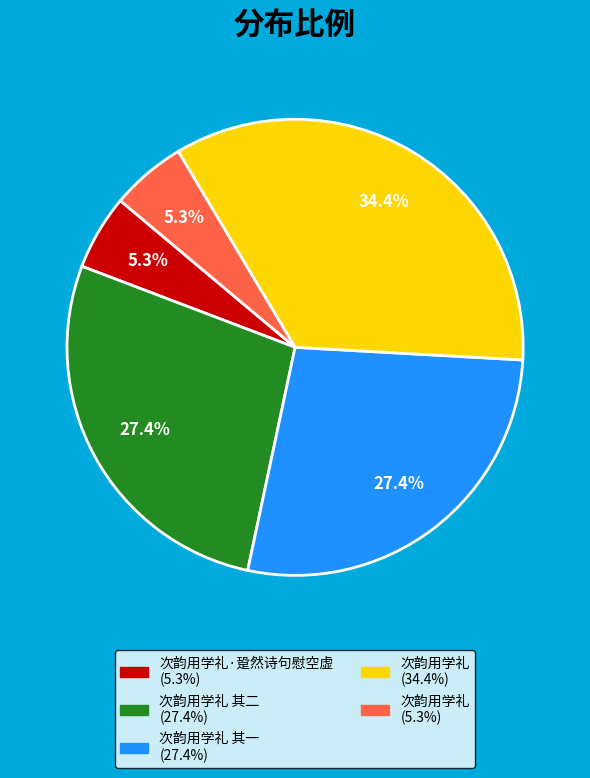

Is there a majority slice in this chart?

No